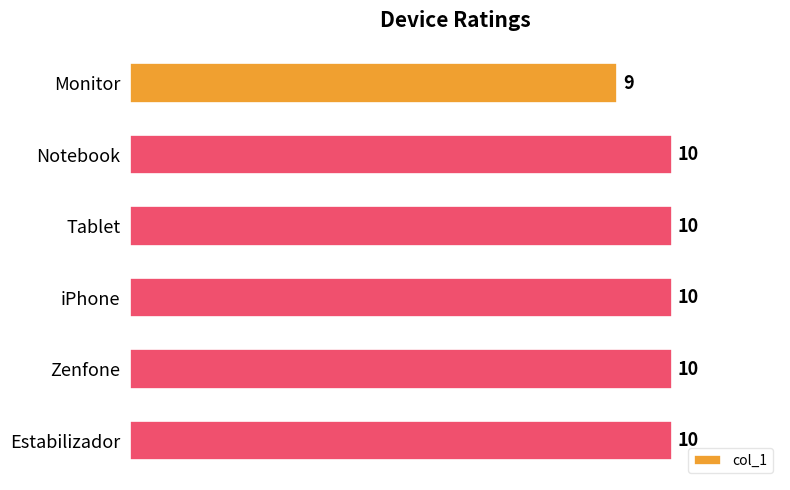

True or false: the data shows 9 at Monitor.

True